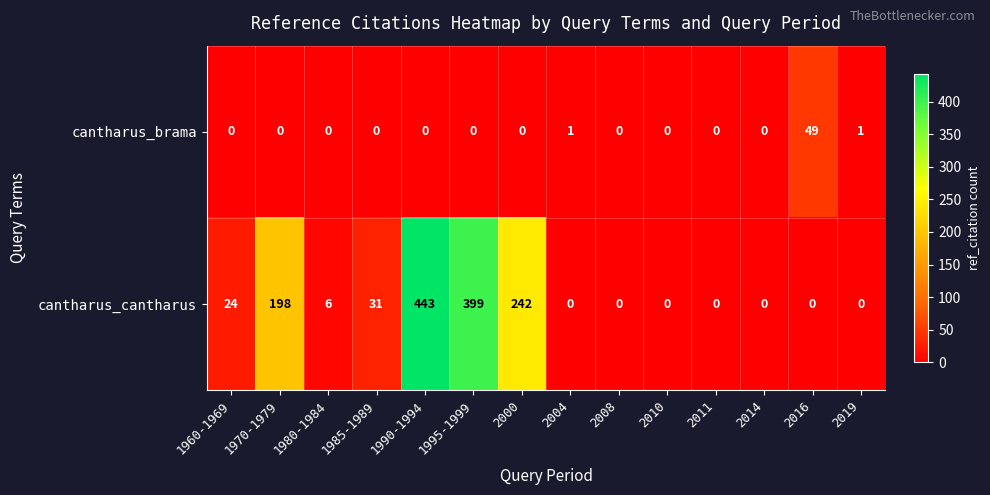

What is the difference between the second highest and second lowest values in the cantharus_cantharus series?

399